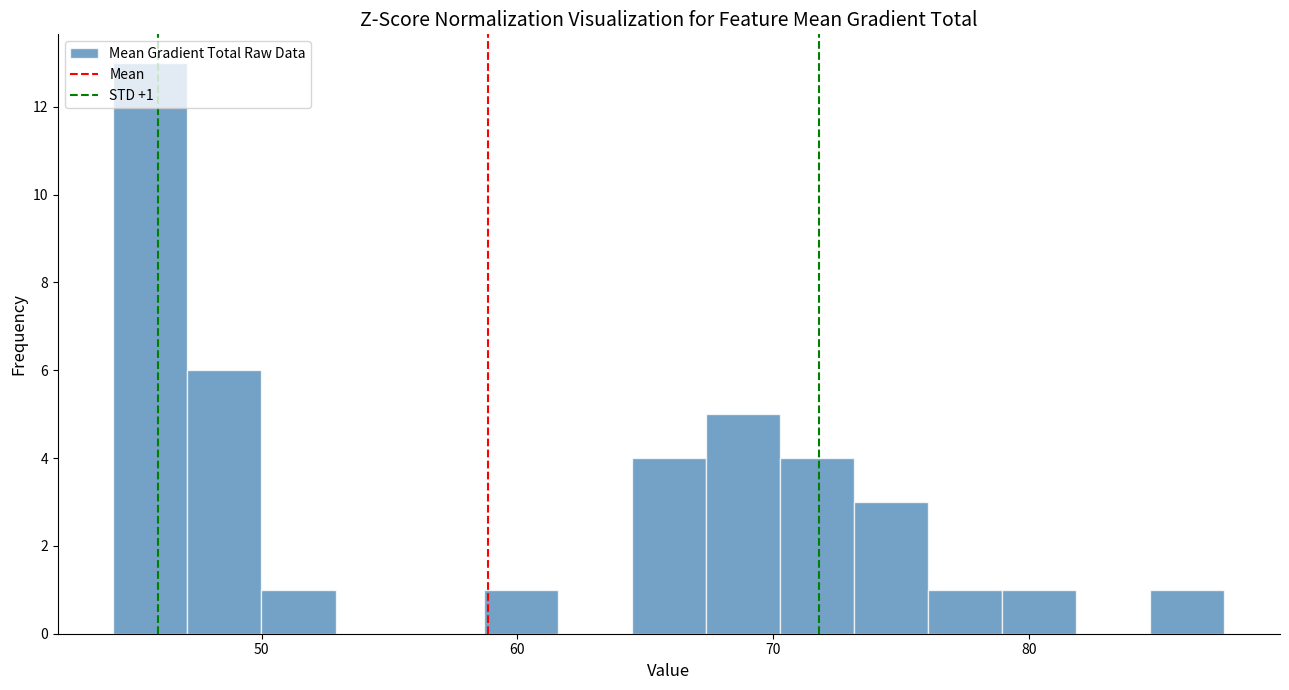

Around what value on the x-axis is the tallest bar? Give the approximate position of its centre, as read against the axis.

46